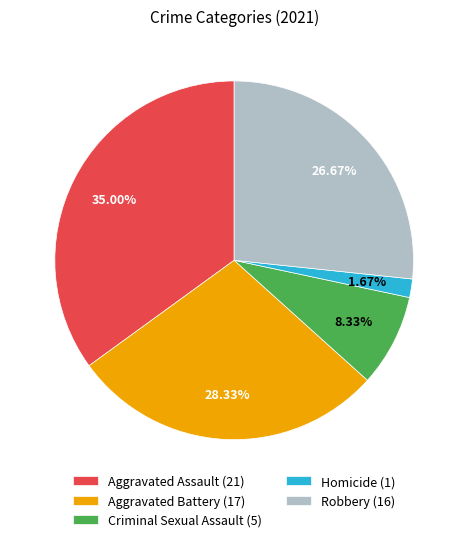

How many slices are in this pie chart?

5